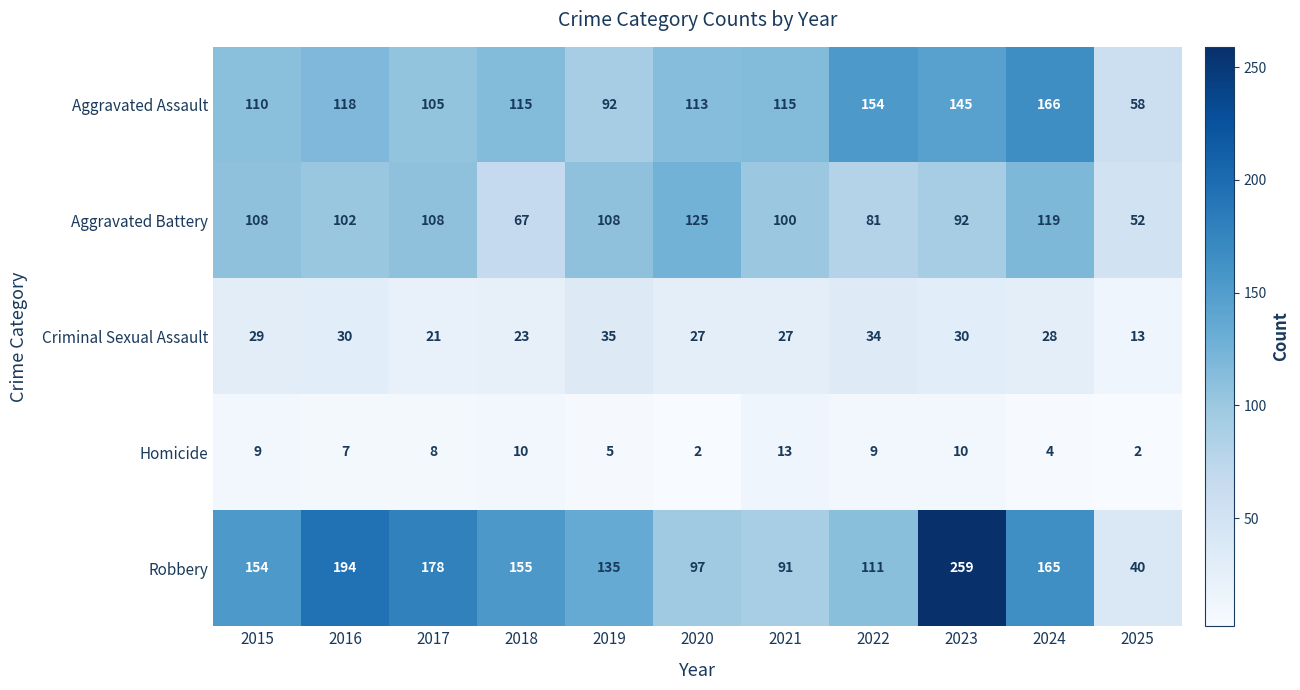

What is the difference between the second highest and minimum values in the Aggravated Battery series?

67